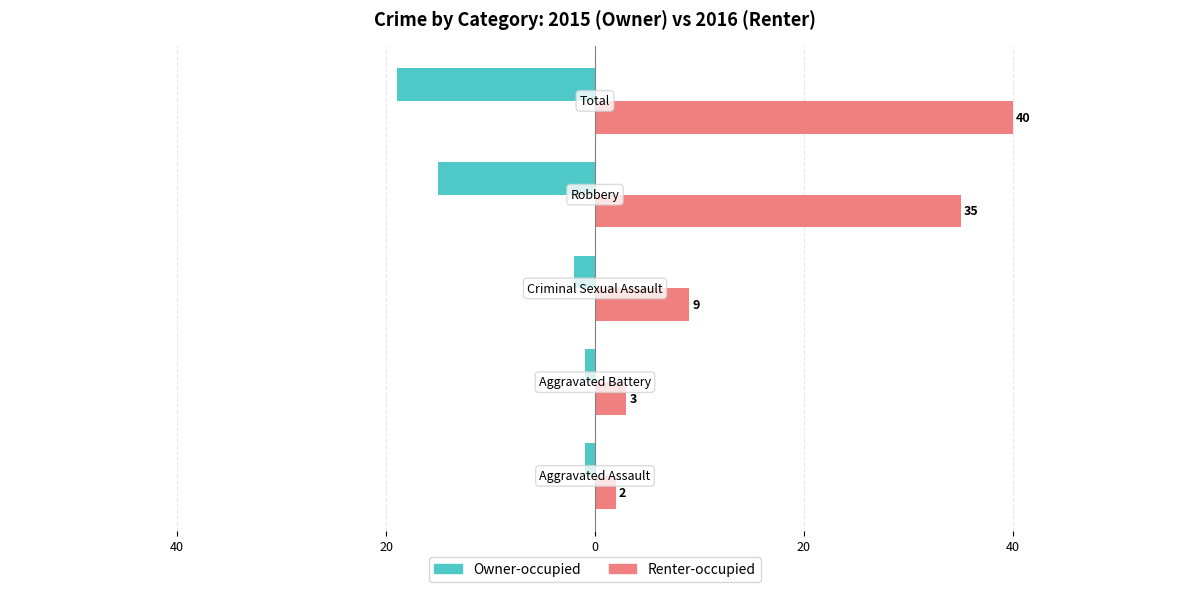

Rank the series by their average value, from highest to lowest.

Renter-occupied, Owner-occupied